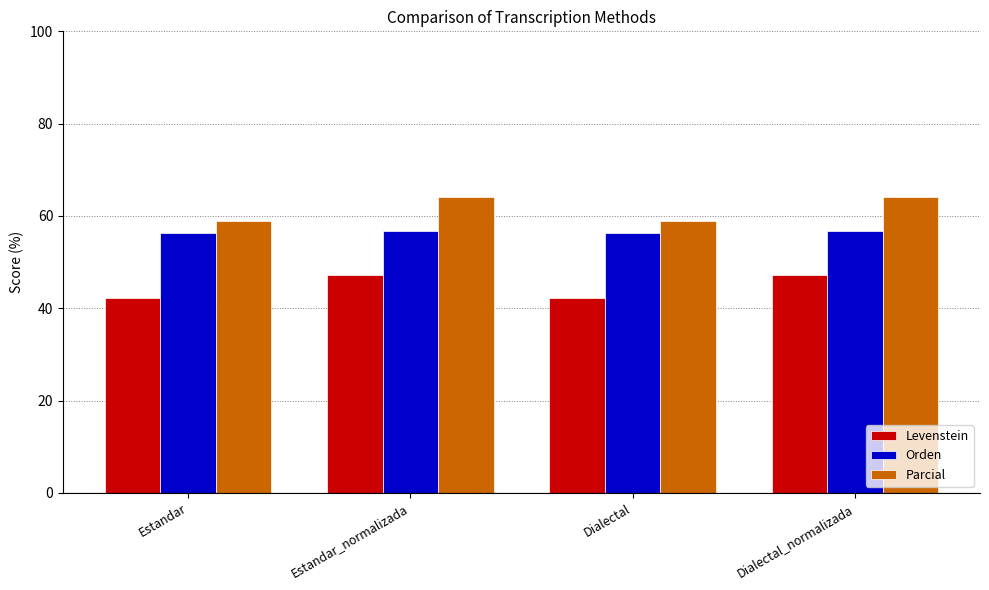

How many data points in Levenstein are above 47?

2